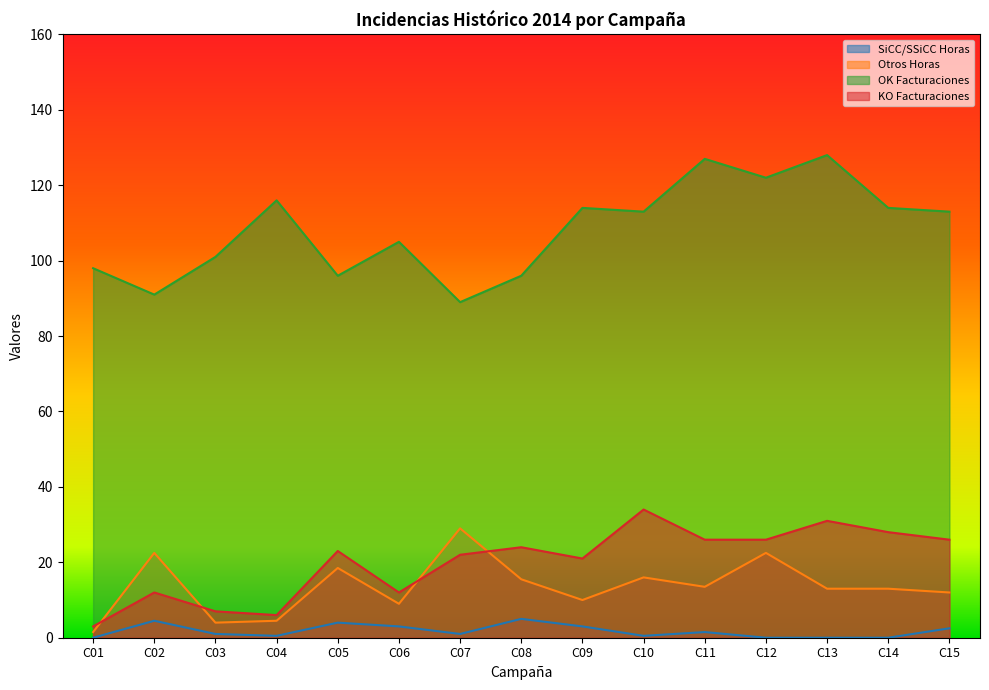

What are all the series names shown in the legend?

SiCC/SSiCC Horas, Otros Horas, OK Facturaciones, KO Facturaciones